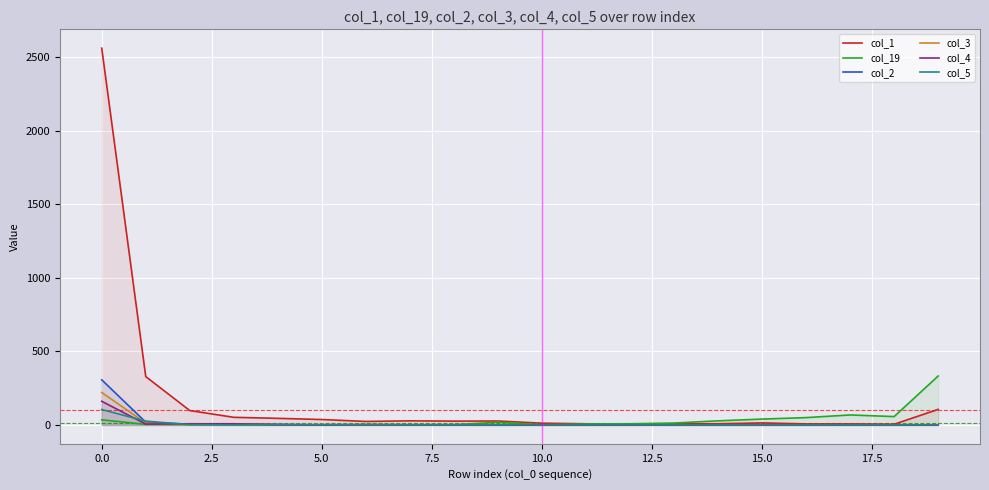

Which series has the largest range (max minus min)?

col_1